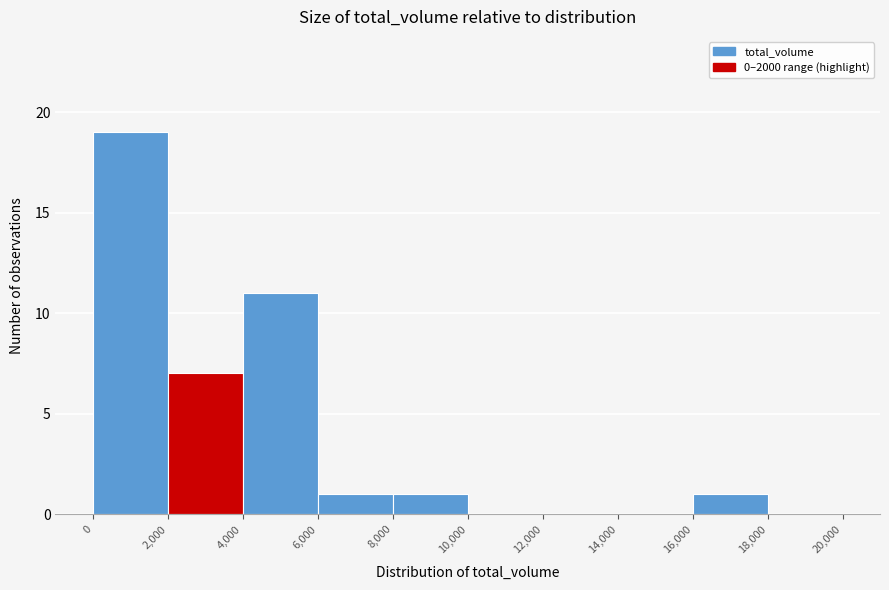

Reading left to right, transcribe this chart: for each bar, give the range it covers on the x-axis and its height. The values are not printed on the chart, so give them approximately, as read against the axis.

0 to 2,000: 19
2,000 to 4,000: 7
4,000 to 6,000: 11
6,000 to 8,000: 1
8,000 to 10,000: 1
10,000 to 12,000: 0
12,000 to 14,000: 0
14,000 to 16,000: 0
16,000 to 18,000: 1
18,000 to 20,000: 0